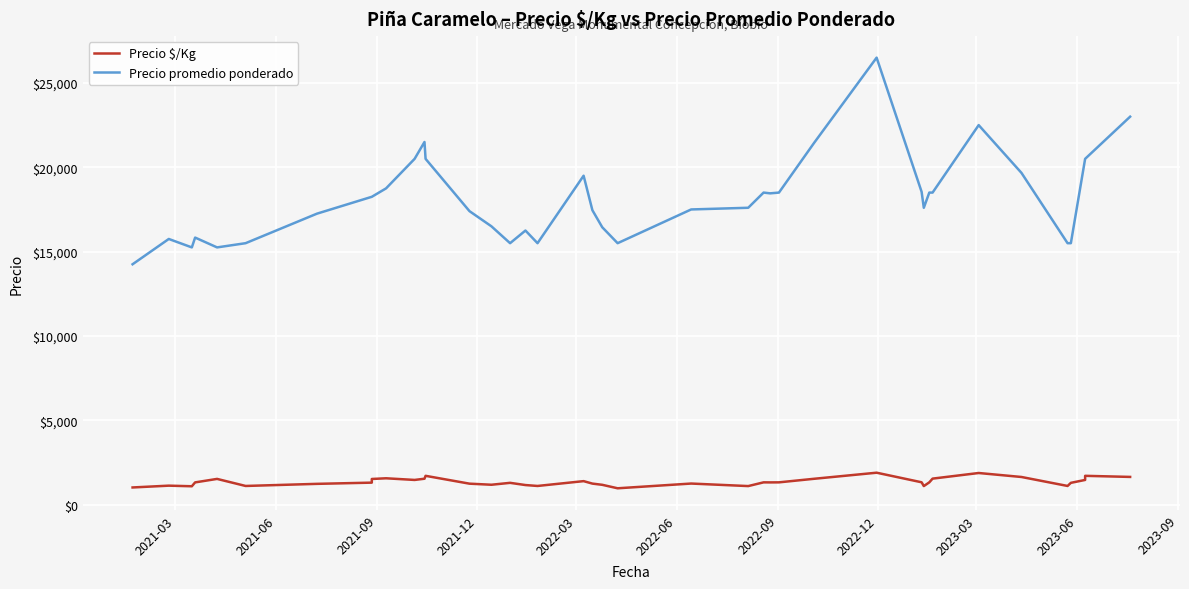

How many data points in Precio $/Kg are less than 1319?

20